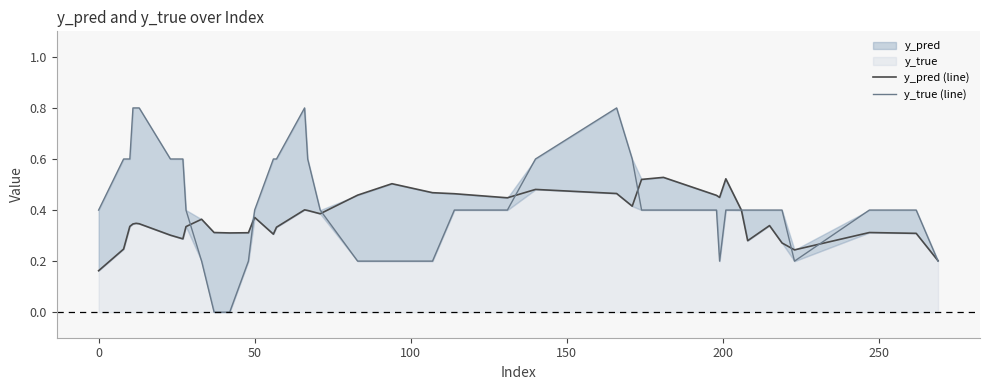

How many intersections are there between y_true (line) and y_pred (line)?

9